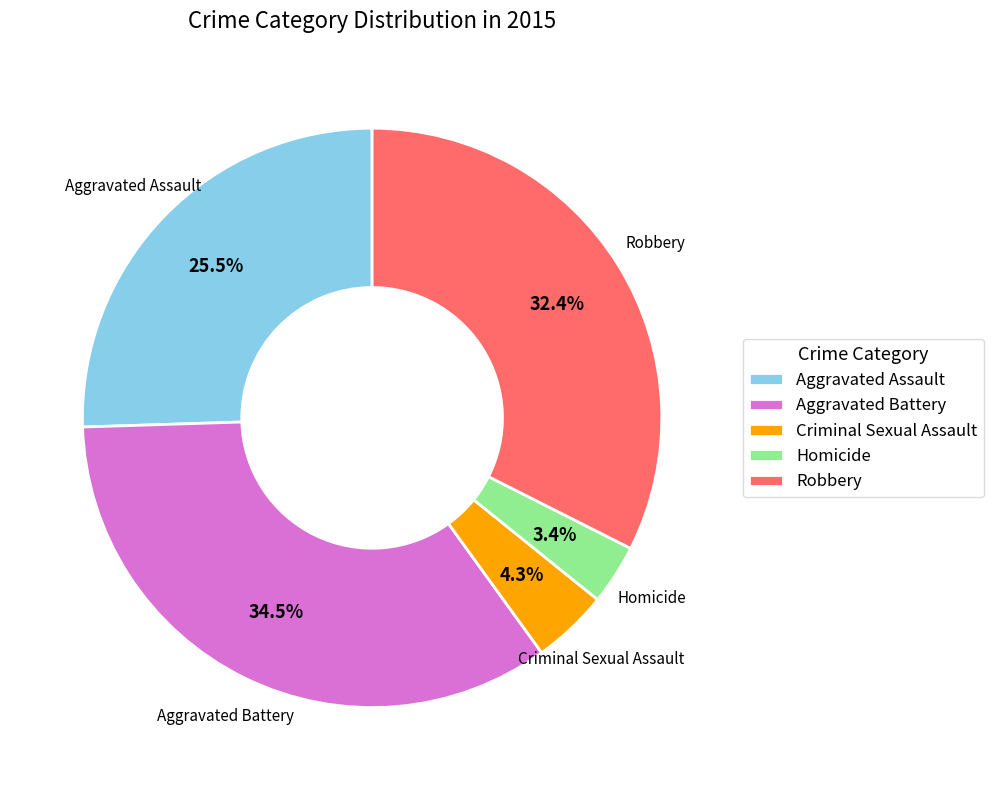

Rank the categories by value from lowest to highest.

Homicide, Criminal Sexual Assault, Aggravated Assault, Robbery, Aggravated Battery